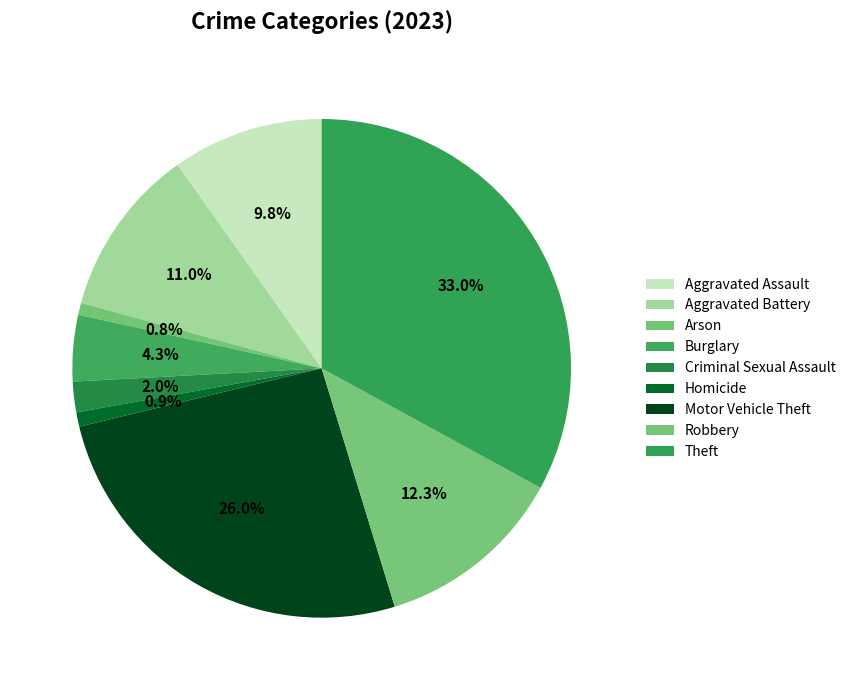

How much of the chart is everything except Aggravated Battery?

89.0%